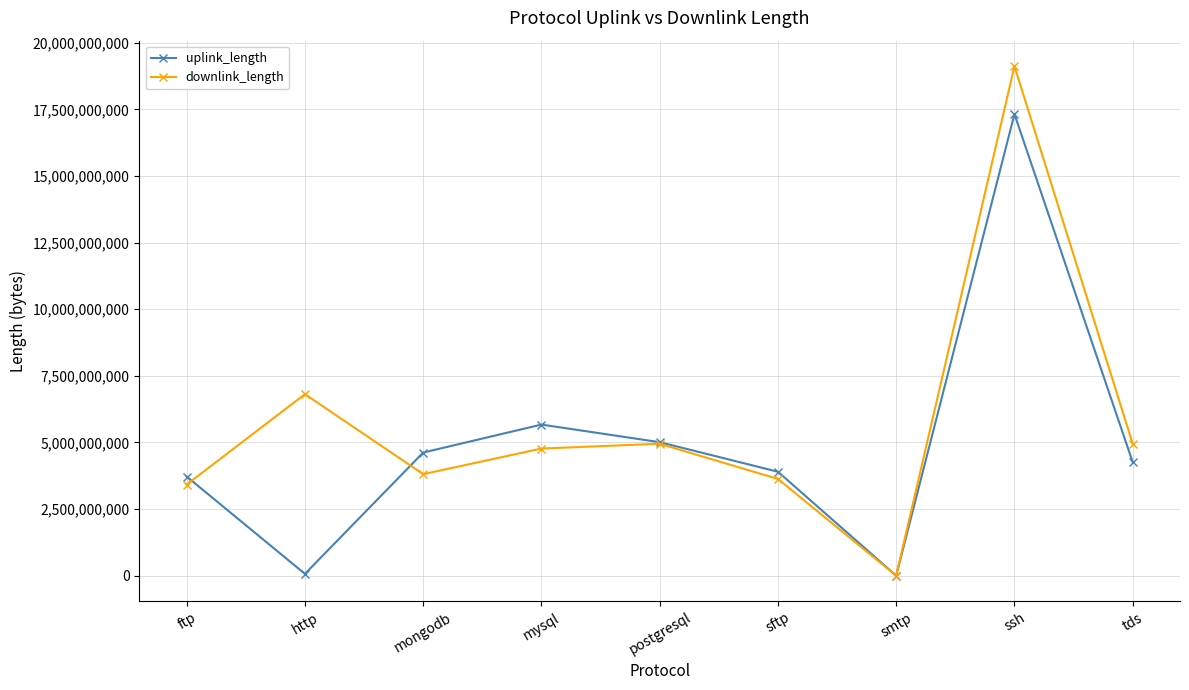

What is the sum of the downlink_length values at smtp and ftp?

3420420816